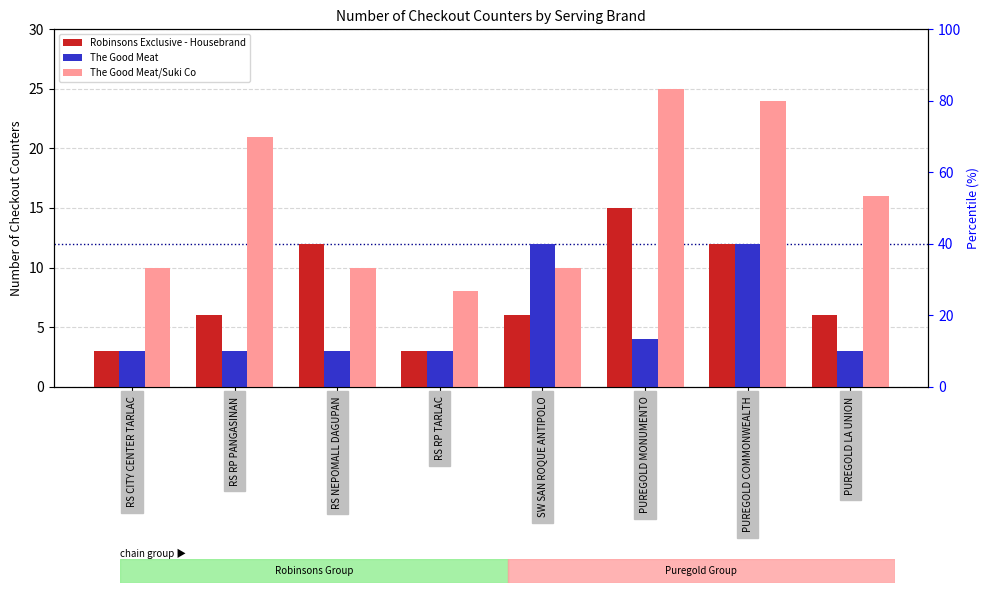

Which category has the lowest value across all series?

RS CITY CENTER TARLAC